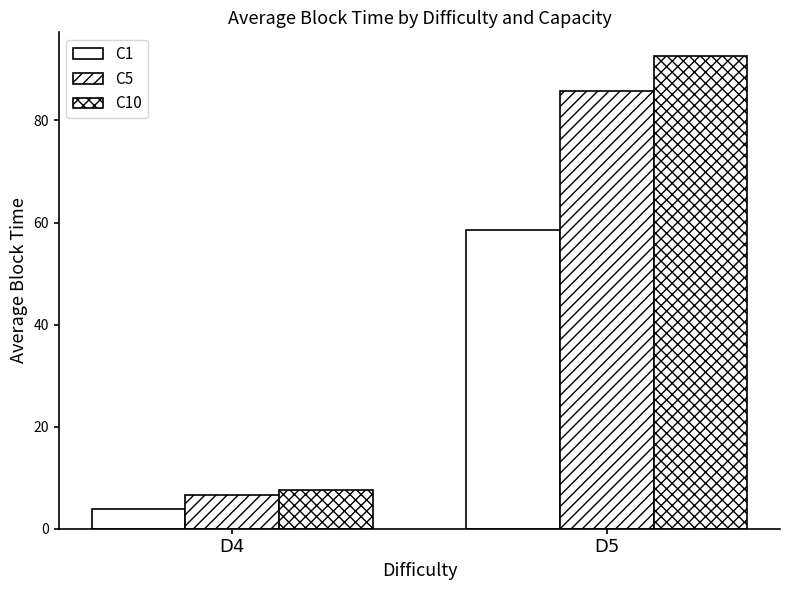

How many values in the C5 series are below 85?

1